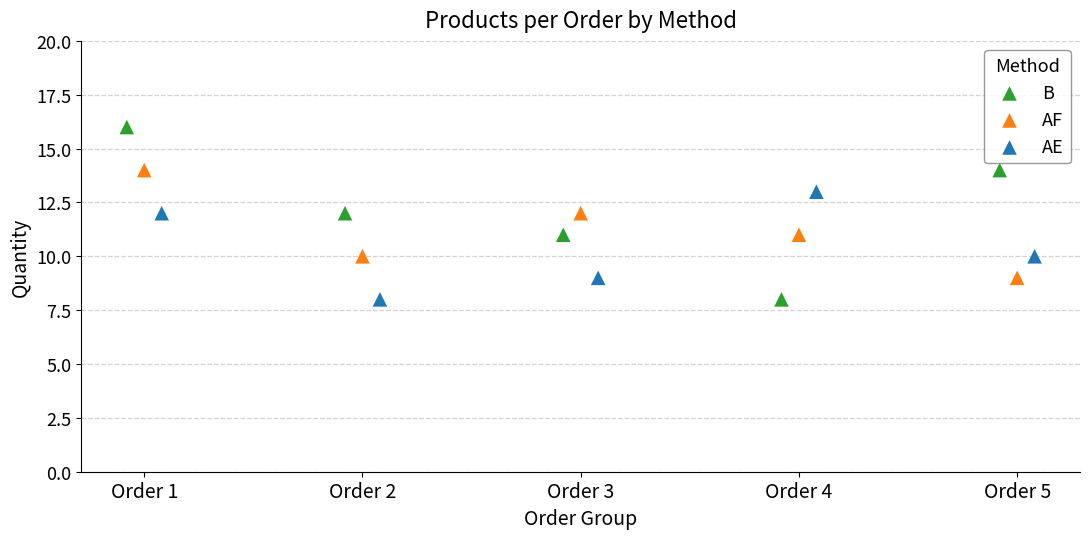

What are all the series names shown in the legend?

B, AF, AE